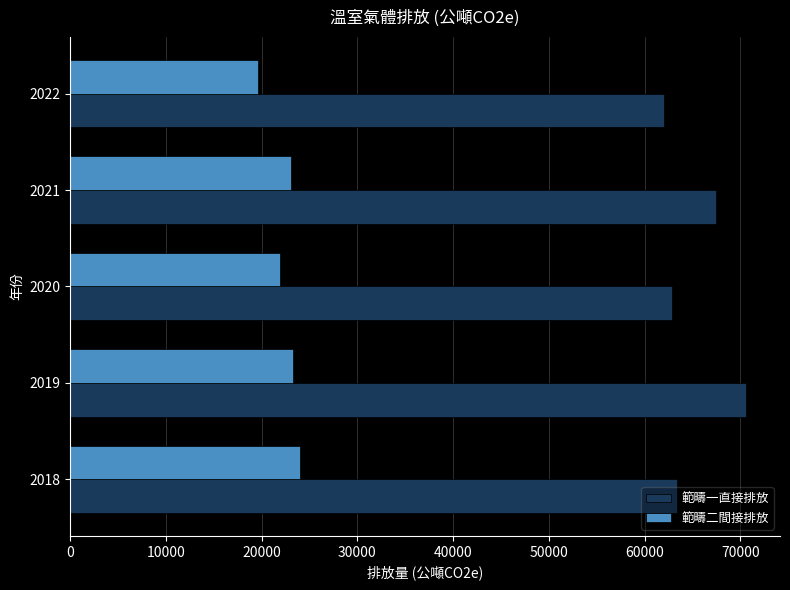

What is the maximum value shown in the chart?

70622.0